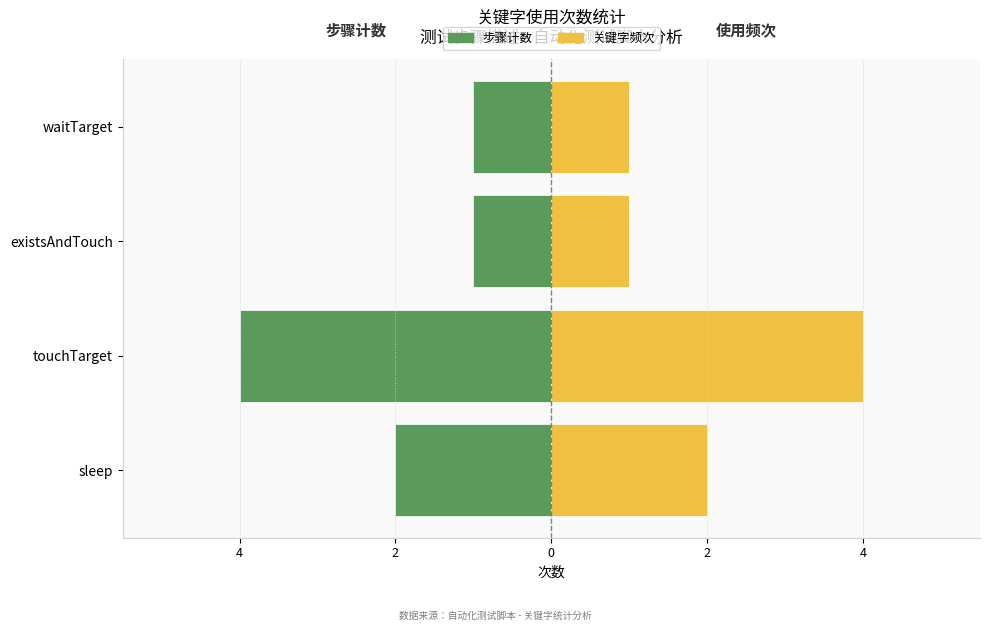

Which series has the widest spread of values?

测试步骤数